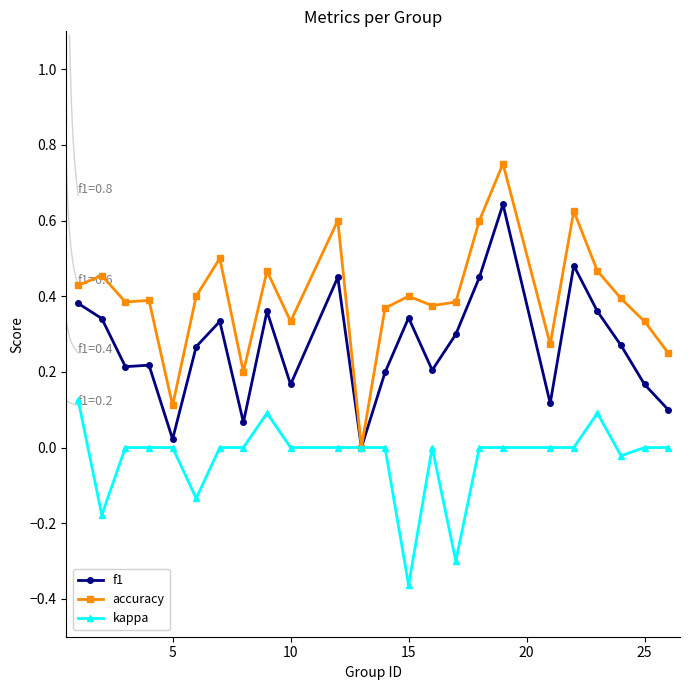

Does the chart have visible grid lines?

No